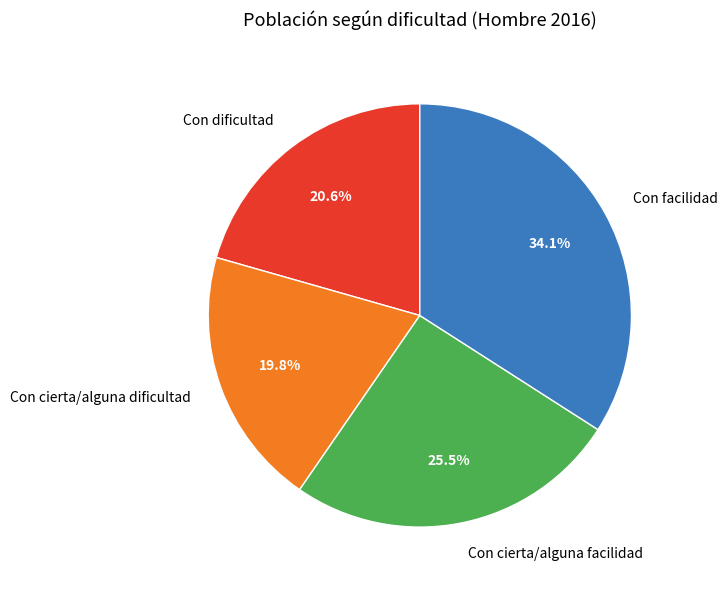

Rank the categories by value from highest to lowest.

Con facilidad, Con cierta/alguna facilidad, Con dificultad, Con cierta/alguna dificultad